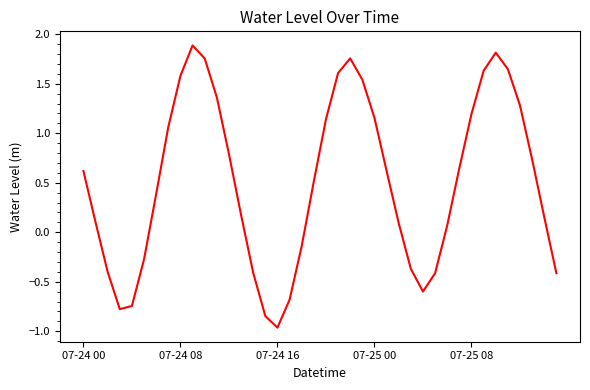

What is the greatest value displayed?

1.9